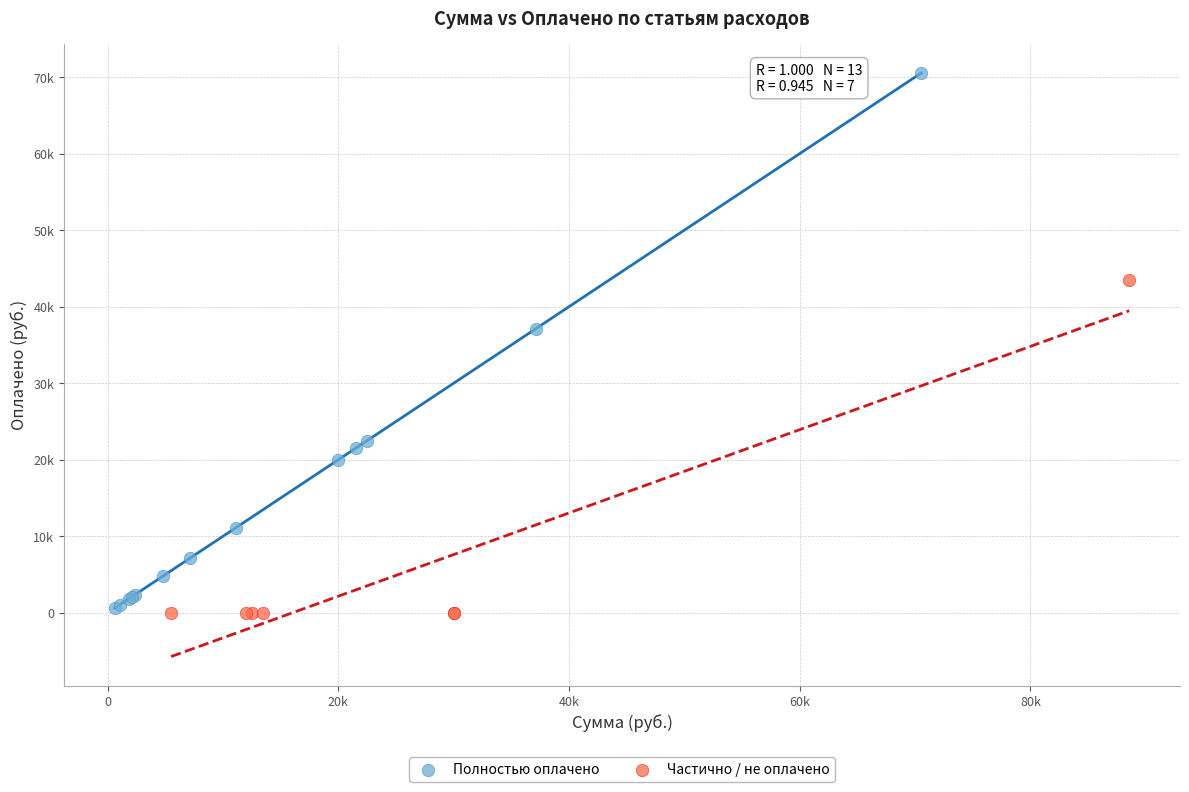

Which series has the largest Y range (max minus min)?

Полностью оплачено